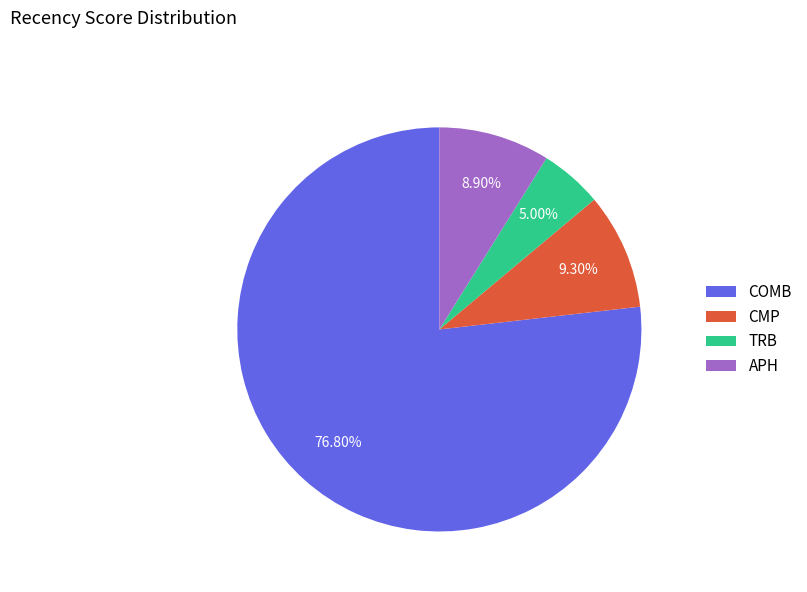

How much of the chart is everything except TRB?

95.0%